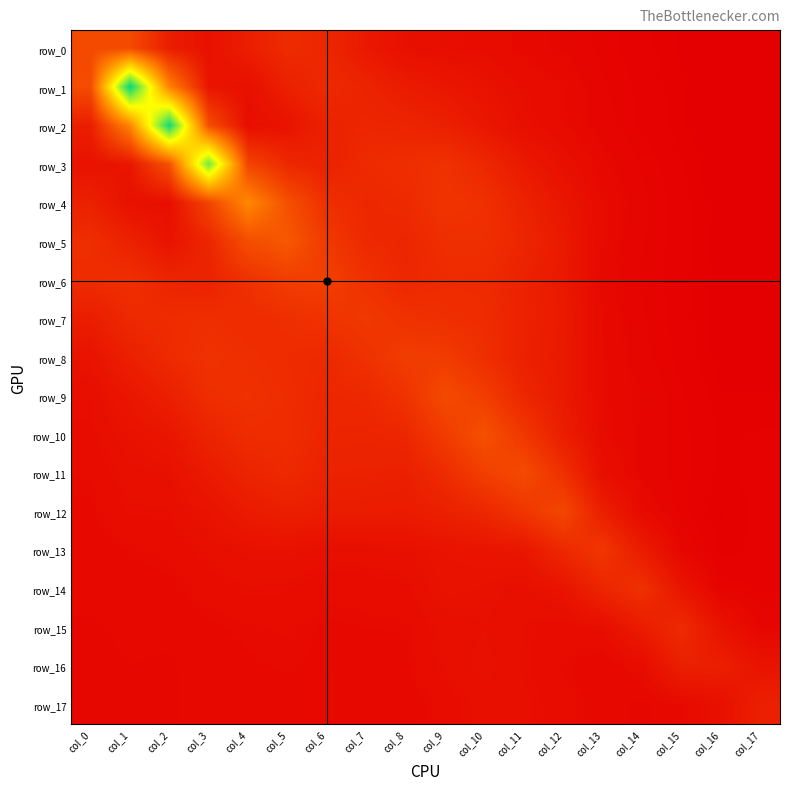

What is the average value of the row_1 series?

1.0